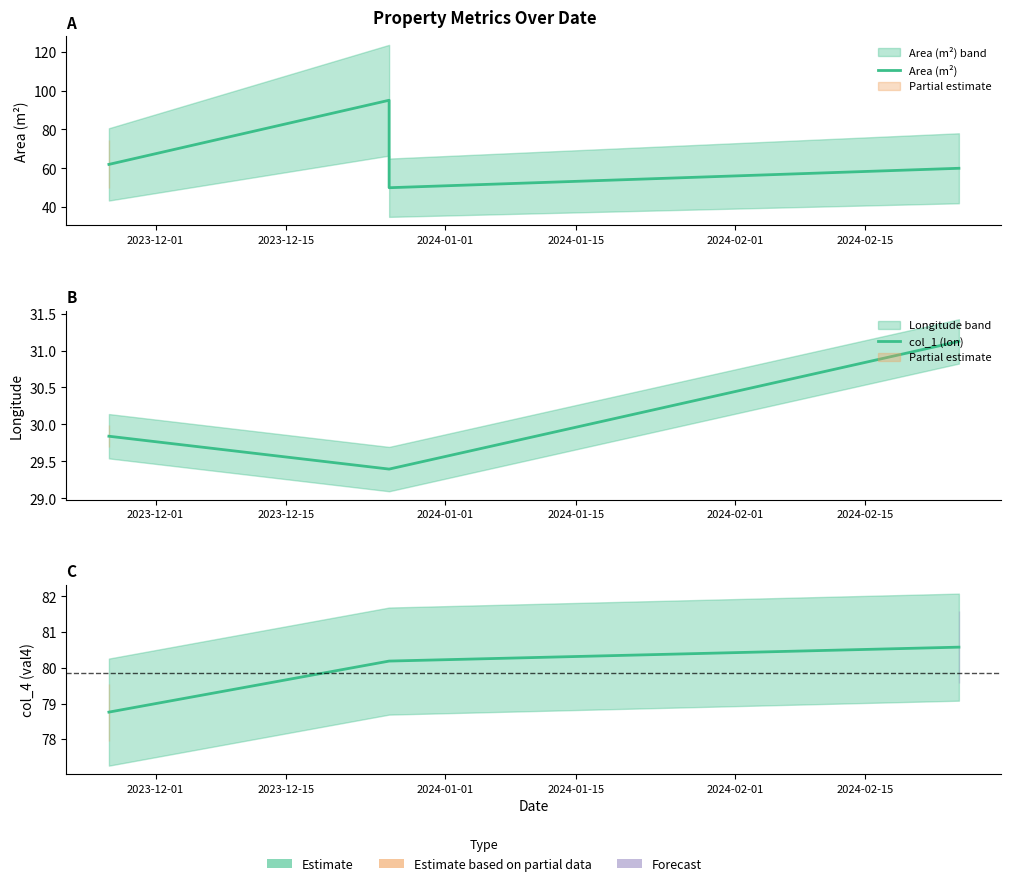

True or false: col_1 (lon) and Area (m²) intersect in this chart.

False